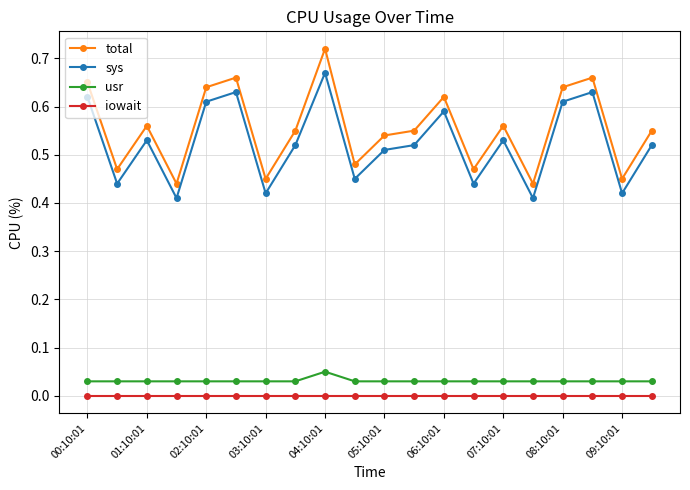

True or false: sys has more than 0 interior local peaks.

True